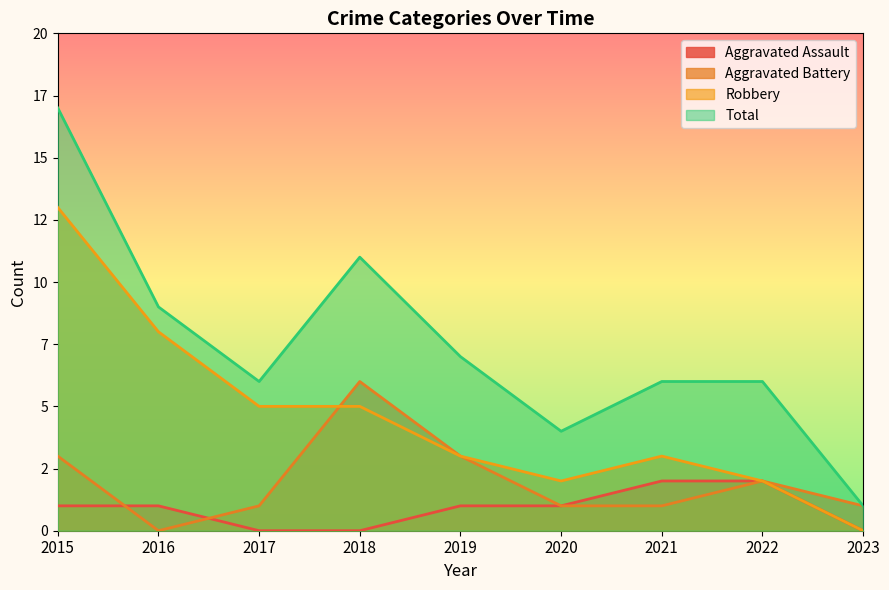

How many values in the Aggravated Battery series exceed 1?

4